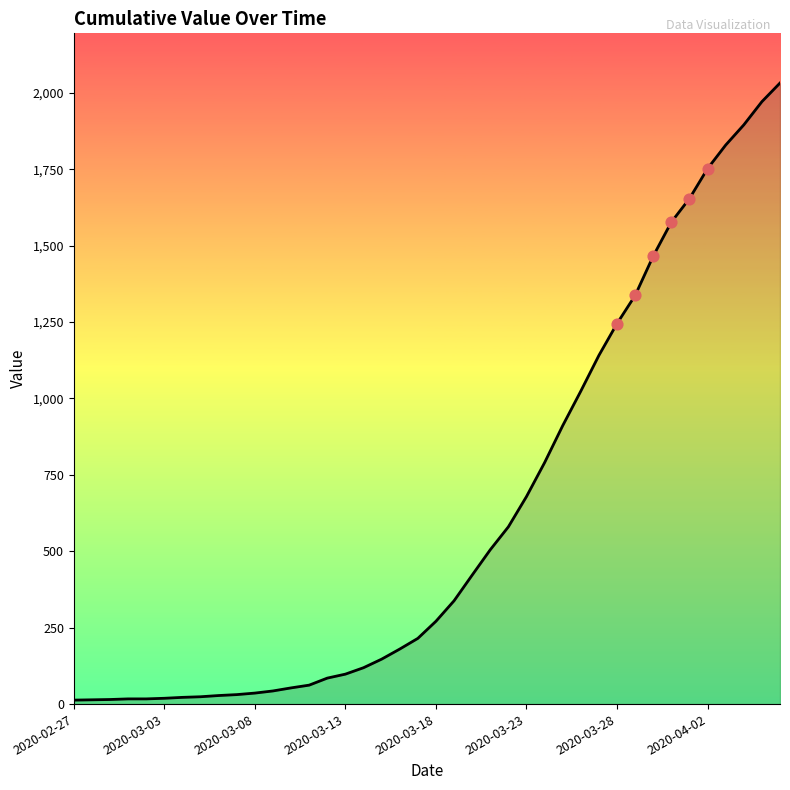

What is the maximum value shown in the chart?

2032